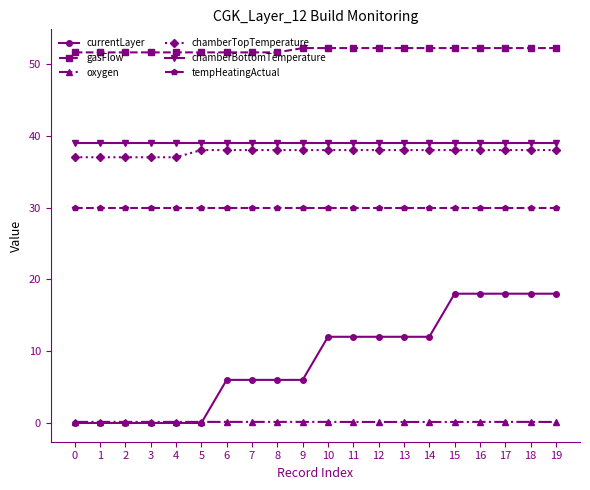

The value of chamberBottomTemperature at 2 is 39.0. True or false?

True